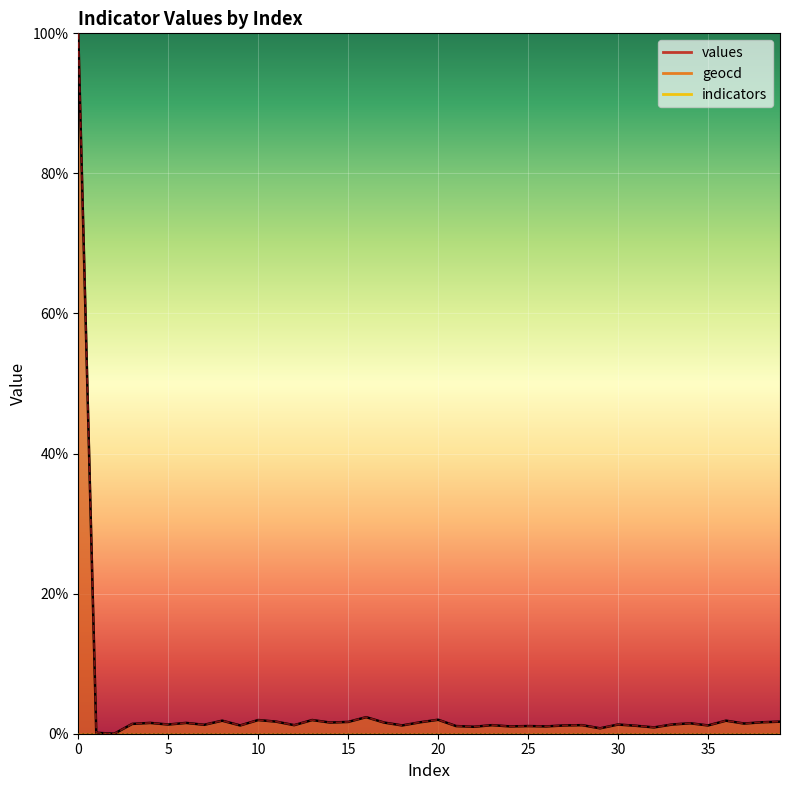

Reading left to right, what are all the values shown in this chart?

values: 0=100.0	1=0.1	2=0.0	3=1.4	4=1.5	5=1.3	6=1.5	7=1.3	8=1.9	9=1.2	10=2.0	11=1.7	12=1.2	13=2.0	14=1.6	15=1.7	16=2.4	17=1.6	18=1.2	19=1.6	20=2.0	21=1.1	22=1.0	23=1.2	24=1.0	25=1.1	26=1.0	27=1.2	28=1.2	29=0.8	30=1.3	31=1.1	32=0.9	33=1.3	34=1.5	35=1.2	36=1.9	37=1.5	38=1.6	39=1.7
geocd: 0=100.0	1=0.1	2=0.0	3=1.4	4=1.5	5=1.3	6=1.5	7=1.3	8=1.9	9=1.2	10=2.0	11=1.7	12=1.2	13=2.0	14=1.6	15=1.7	16=2.4	17=1.6	18=1.2	19=1.6	20=2.0	21=1.1	22=1.0	23=1.2	24=1.0	25=1.1	26=1.0	27=1.2	28=1.2	29=0.8	30=1.3	31=1.1	32=0.9	33=1.3	34=1.5	35=1.2	36=1.9	37=1.5	38=1.6	39=1.7